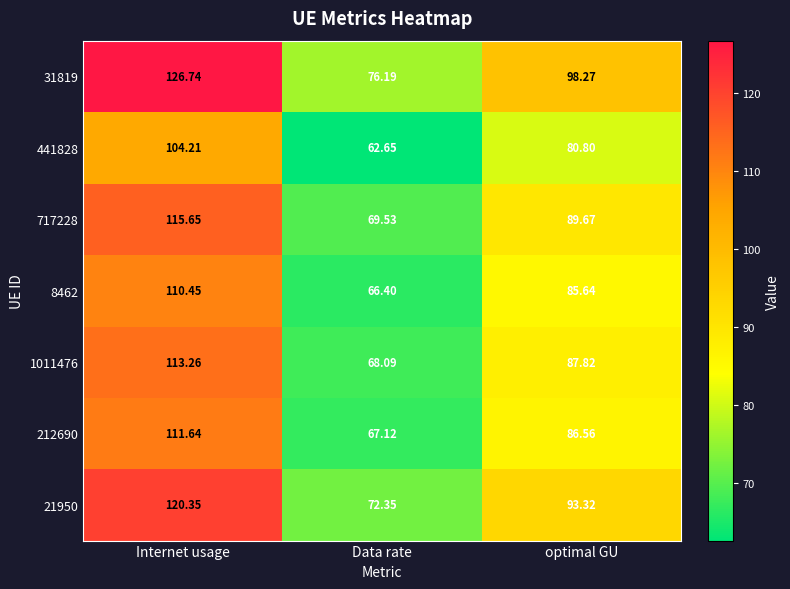

Which category has the lowest value in the 441828 series?

Data rate